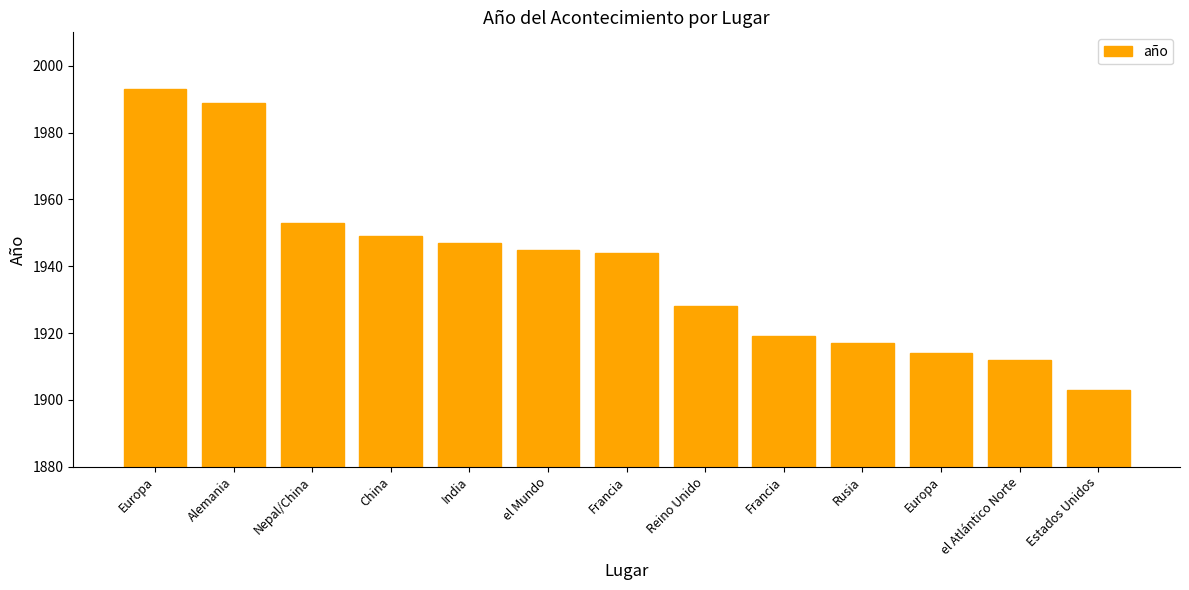

How many categories are shown in the chart?

13